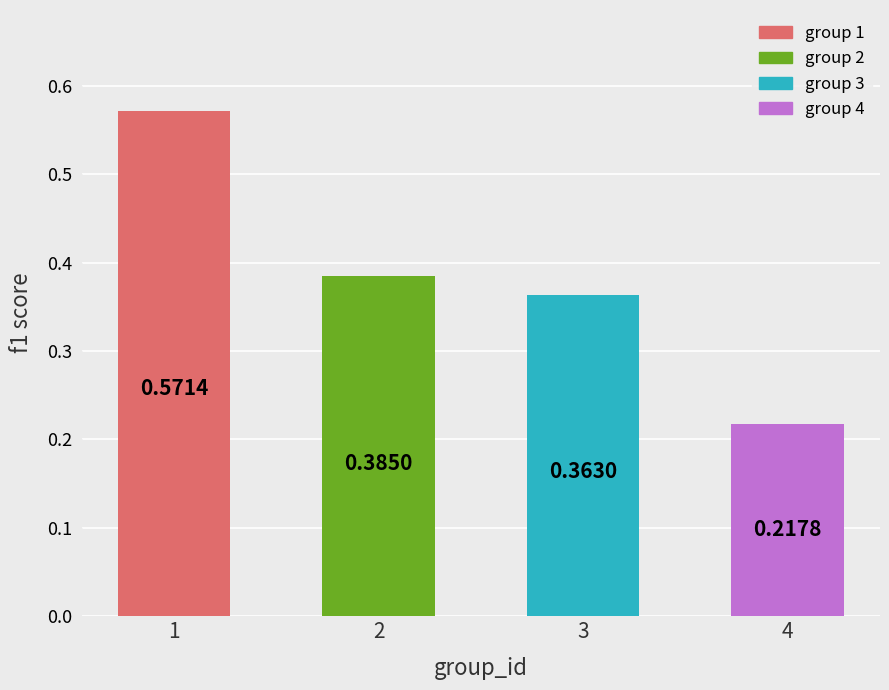

What is the sum of all values?

1.5